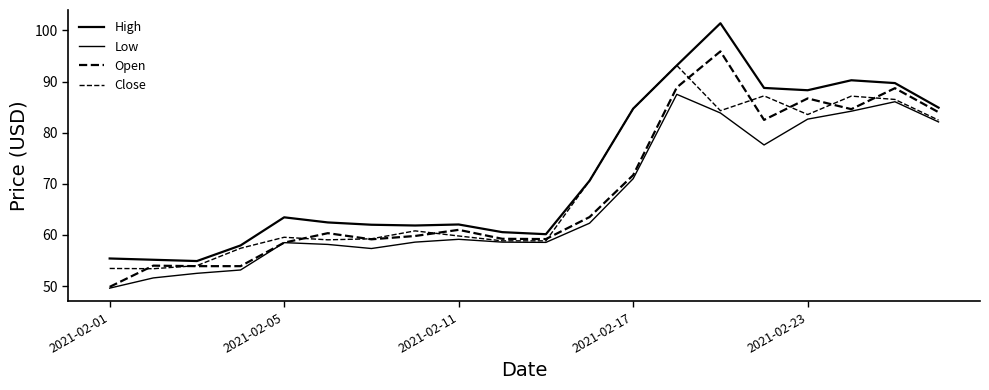

What is the maximum value for Low?

87.5